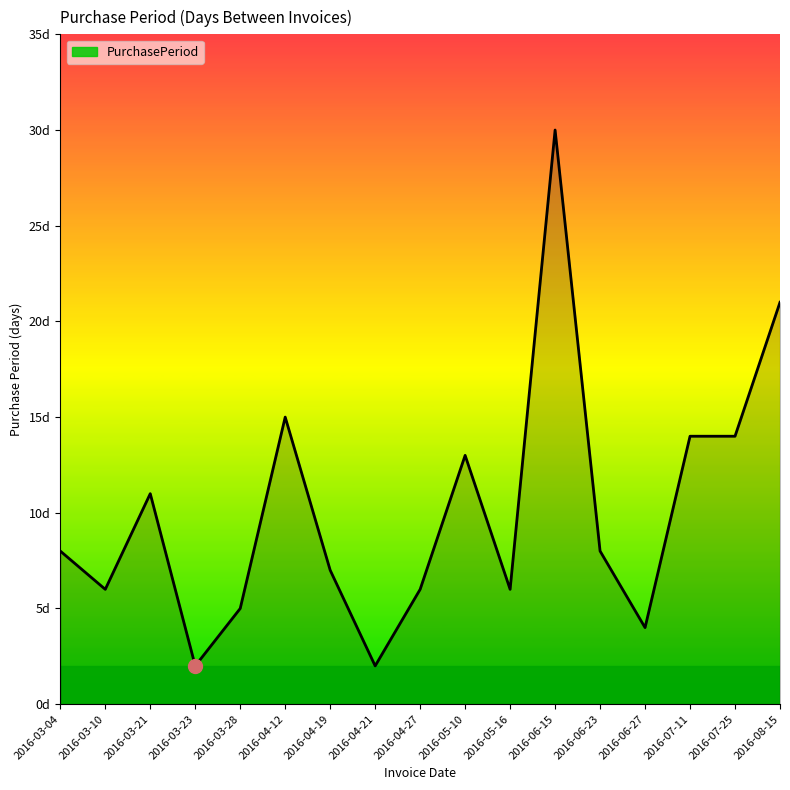

List the labels in order of value, smallest first.

2016-03-23, 2016-04-21, 2016-06-27, 2016-03-28, 2016-03-10, 2016-04-27, 2016-05-16, 2016-04-19, 2016-03-04, 2016-06-23, 2016-03-21, 2016-05-10, 2016-07-11, 2016-07-25, 2016-04-12, 2016-08-15, 2016-06-15